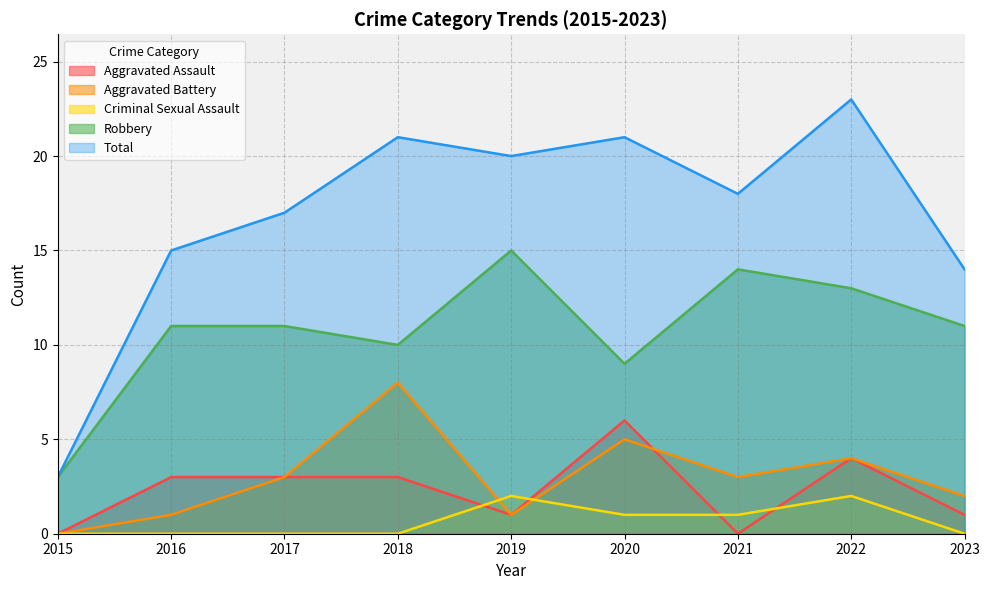

Is it true that Criminal Sexual Assault equals 3 at 2022?

False